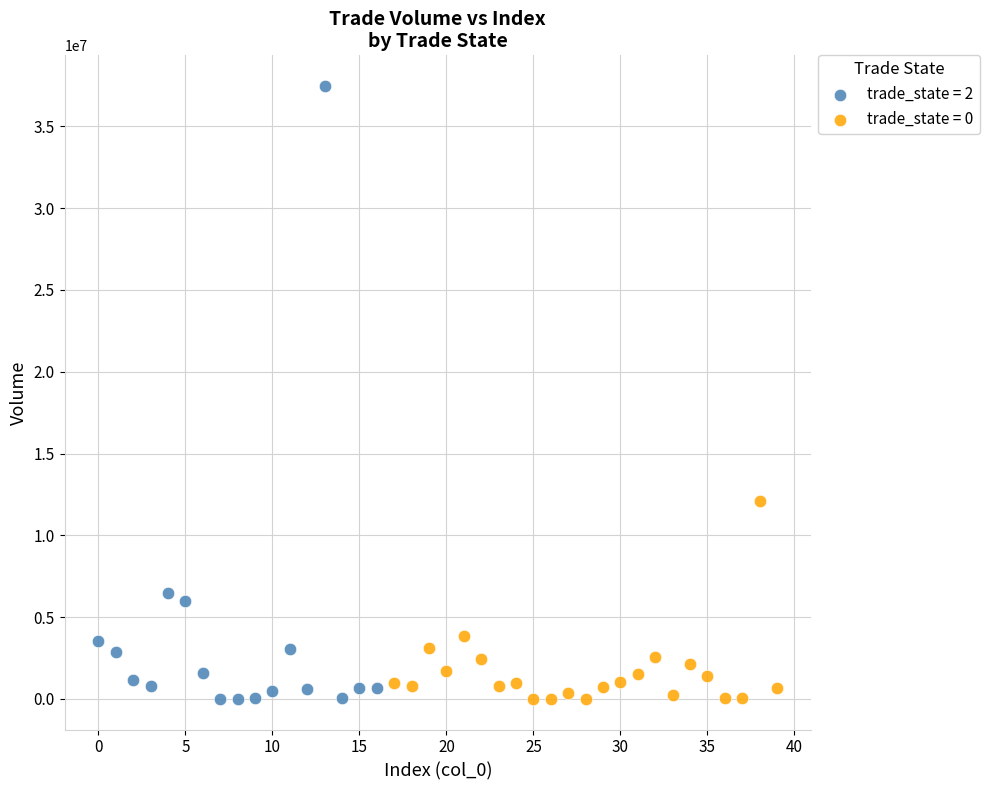

Which series has the widest spread of Y values?

trade_state = 2